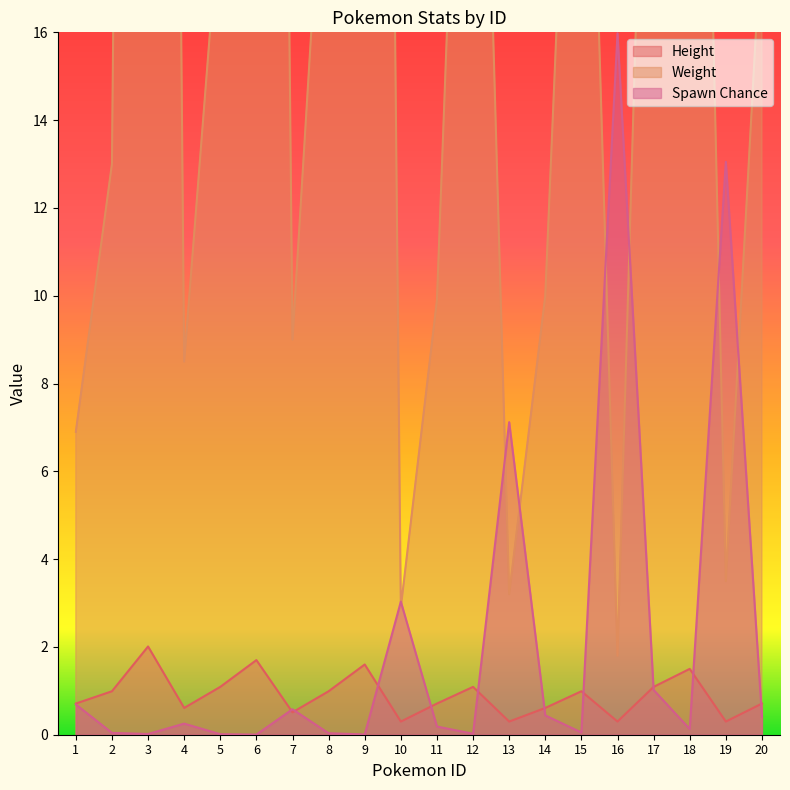

True or false: Spawn Chance has a value of 0.0 at 3.

True